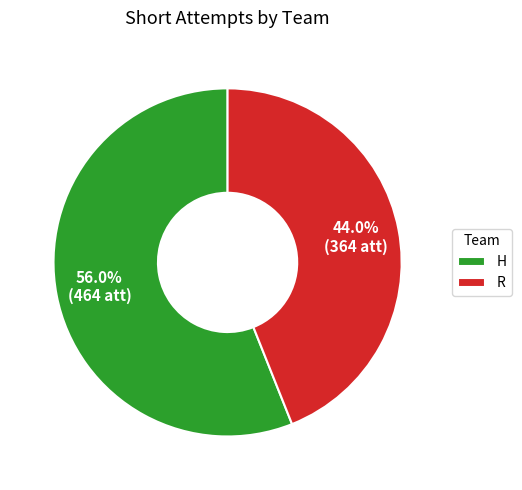

To the nearest percent, what percentage of the pie is H?

56%